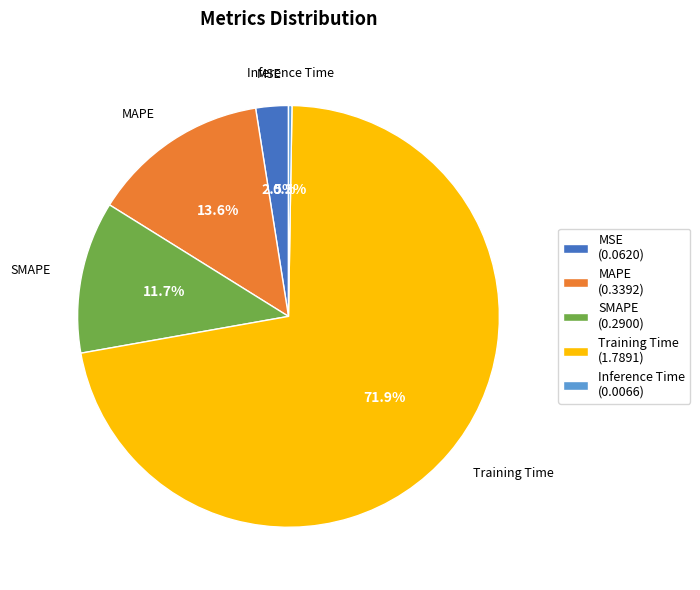

To the nearest percent, what is the average slice percentage?

20%